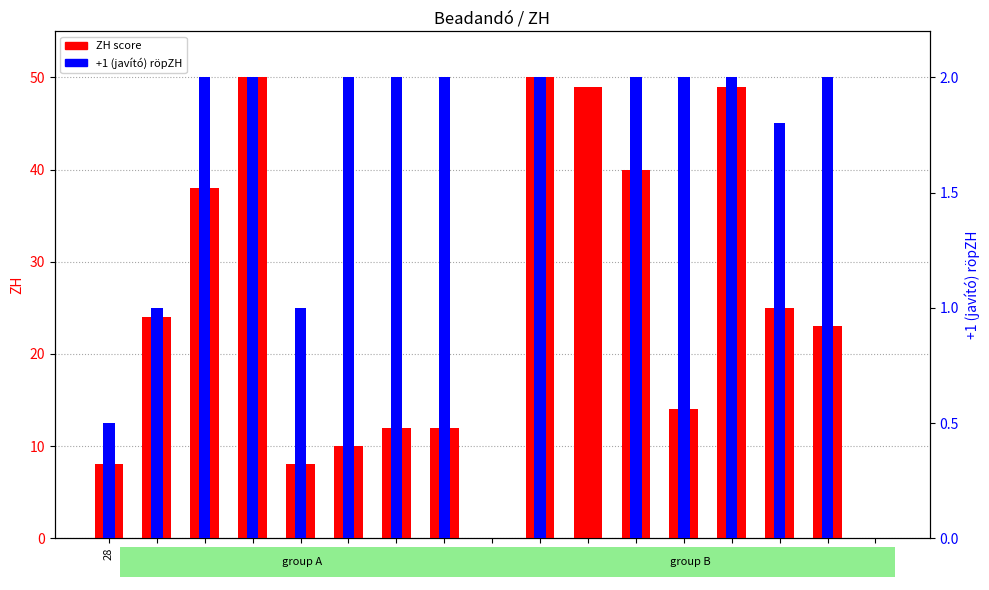

How many categories are shown in the chart?

17